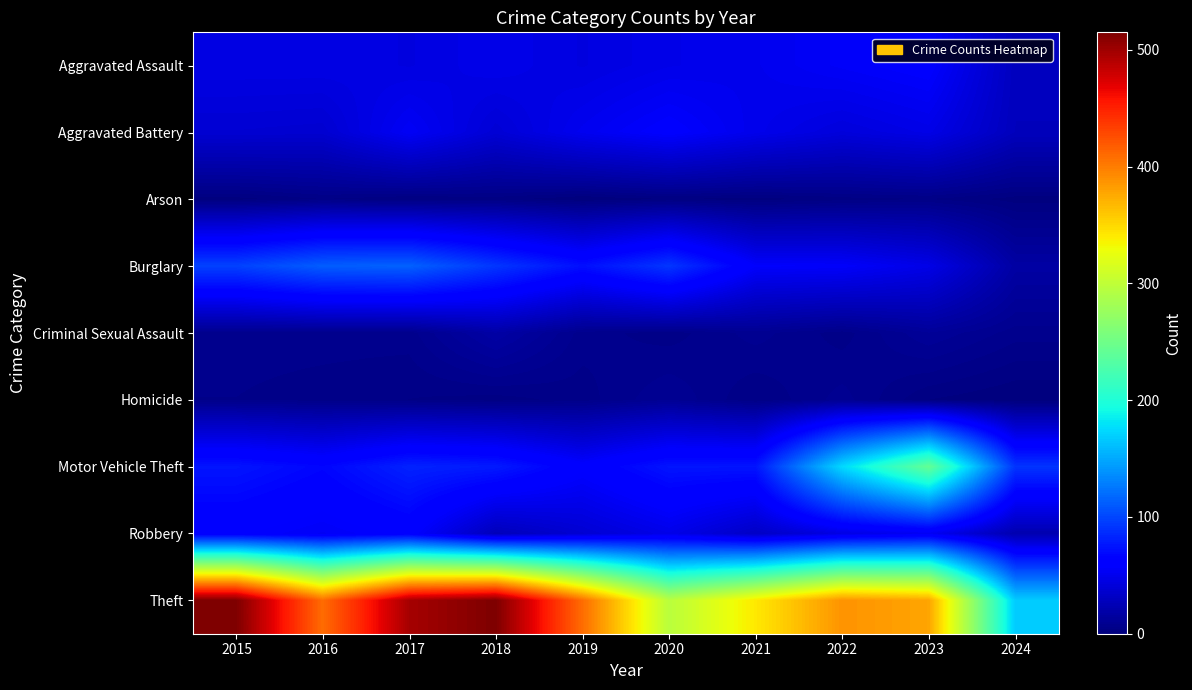

At how many categories does at least one series exceed 352?

7